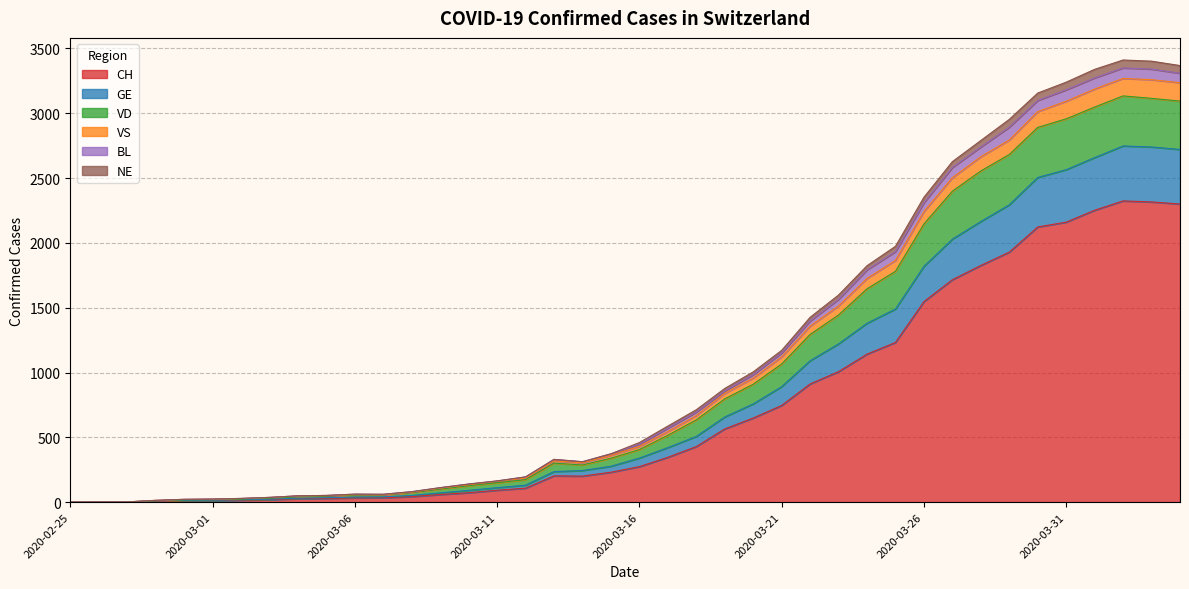

What is the label of the 22nd point from the left?

2020-03-17